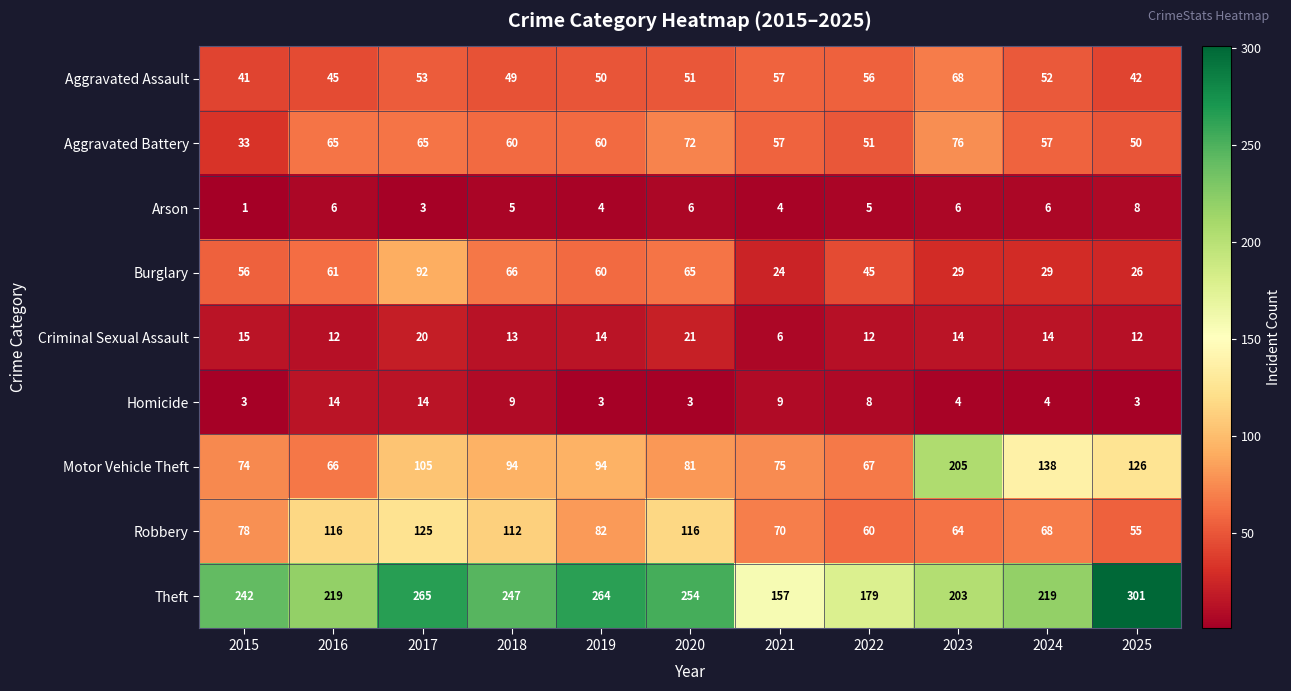

What is the average value of the Aggravated Assault series?

51